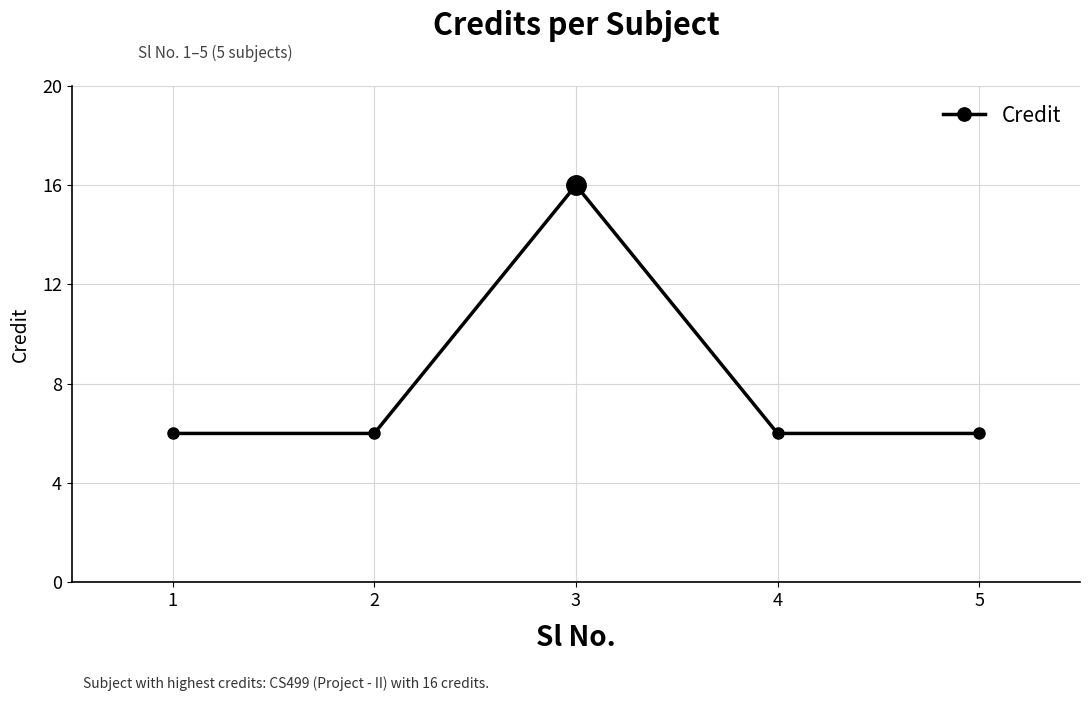

The chart shows a value of 1 at 4. True or false?

False